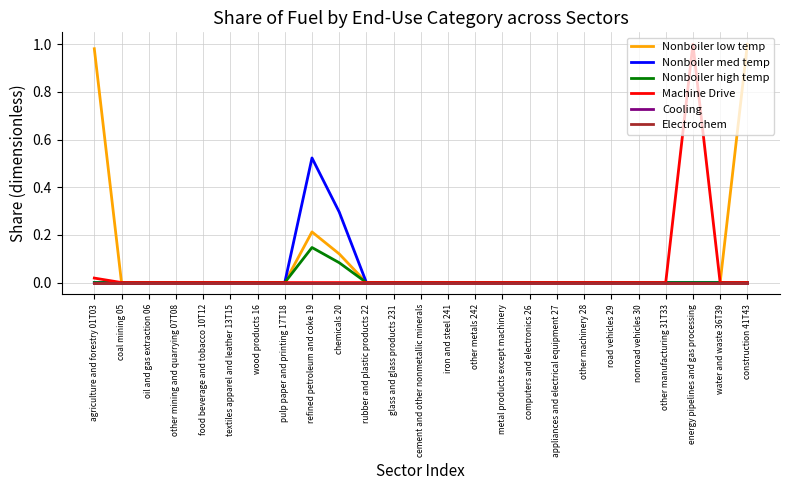

What is the label of the 22nd point from the right?

other mining and quarrying 07T08